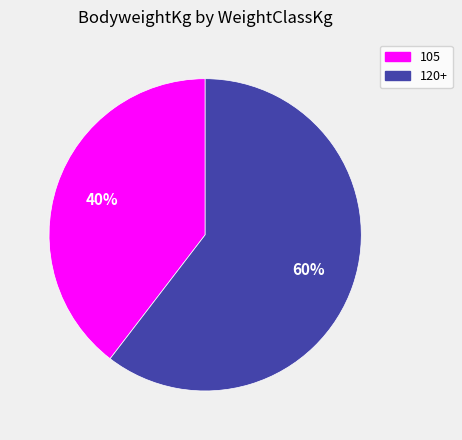

Is it true that 105 is 25% of the pie?

False